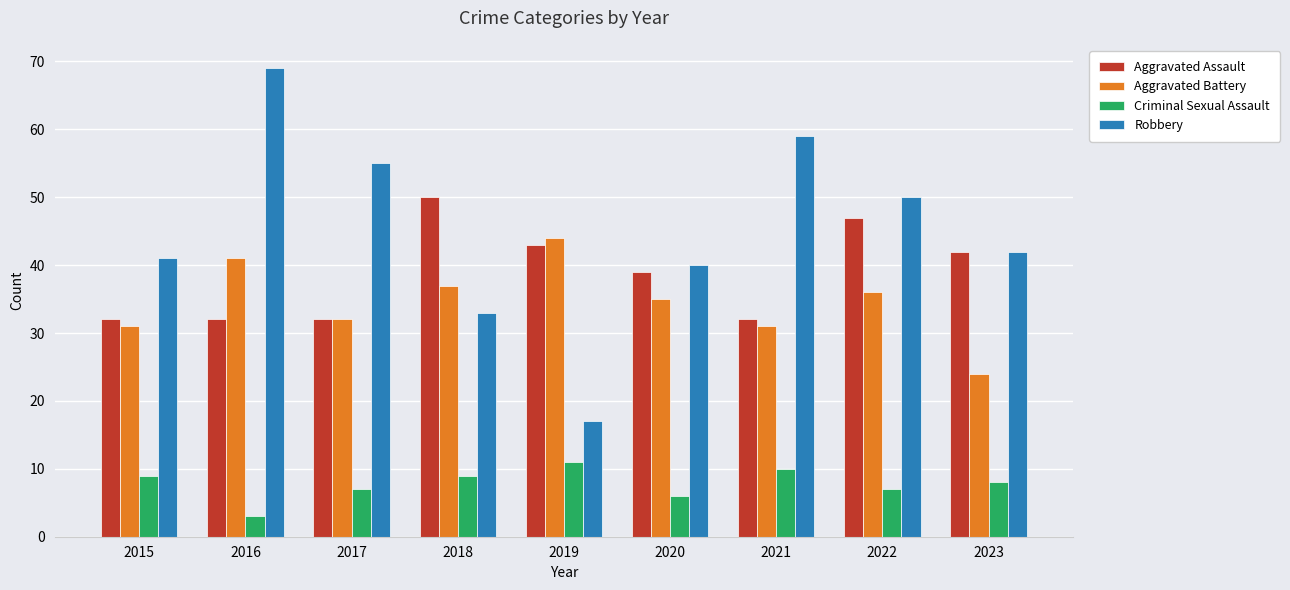

What is the value of the Criminal Sexual Assault bar at the 5th from the left?

11